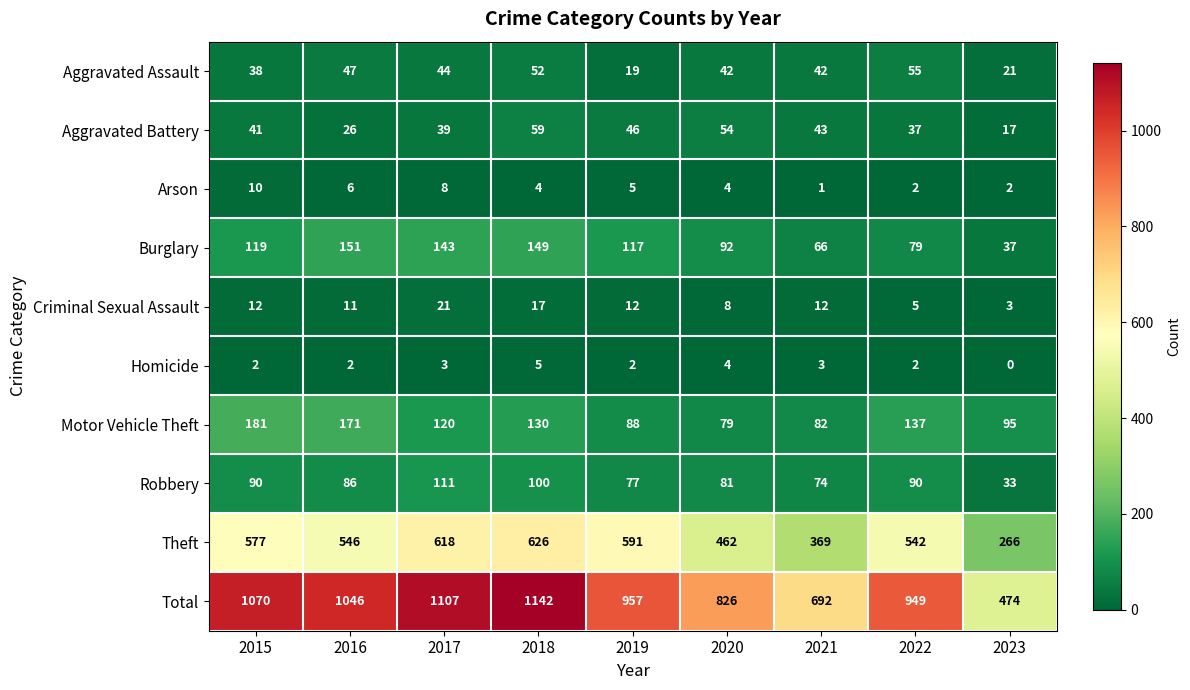

Between 2016 and 2023, which series saw the biggest shift?

Total